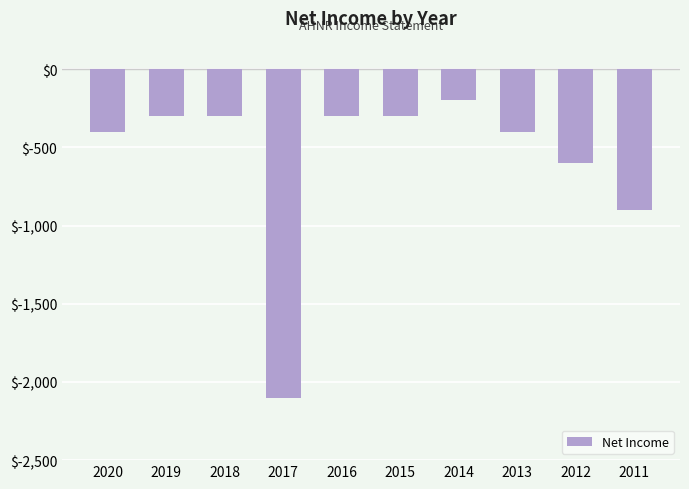

Does the chart contain stacked bars?

No